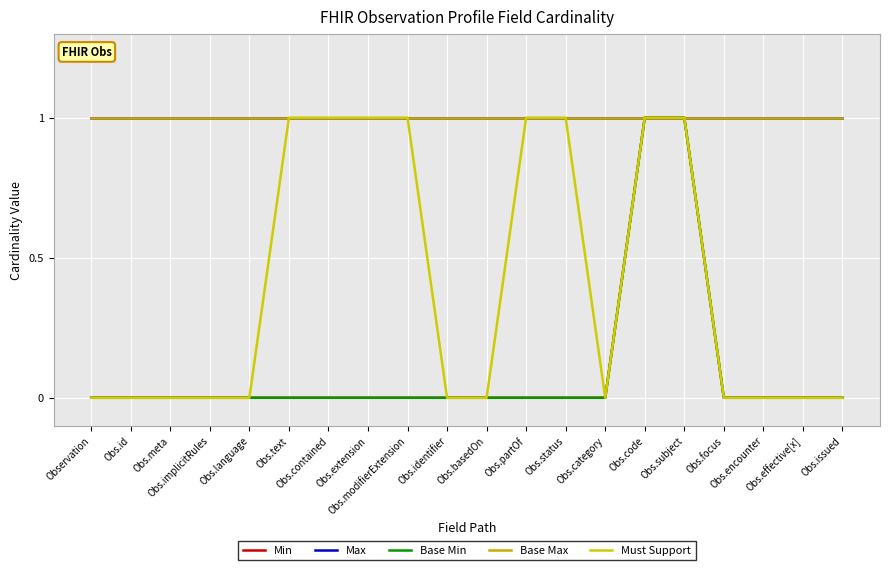

Does the chart display data point markers on the line(s)?

No